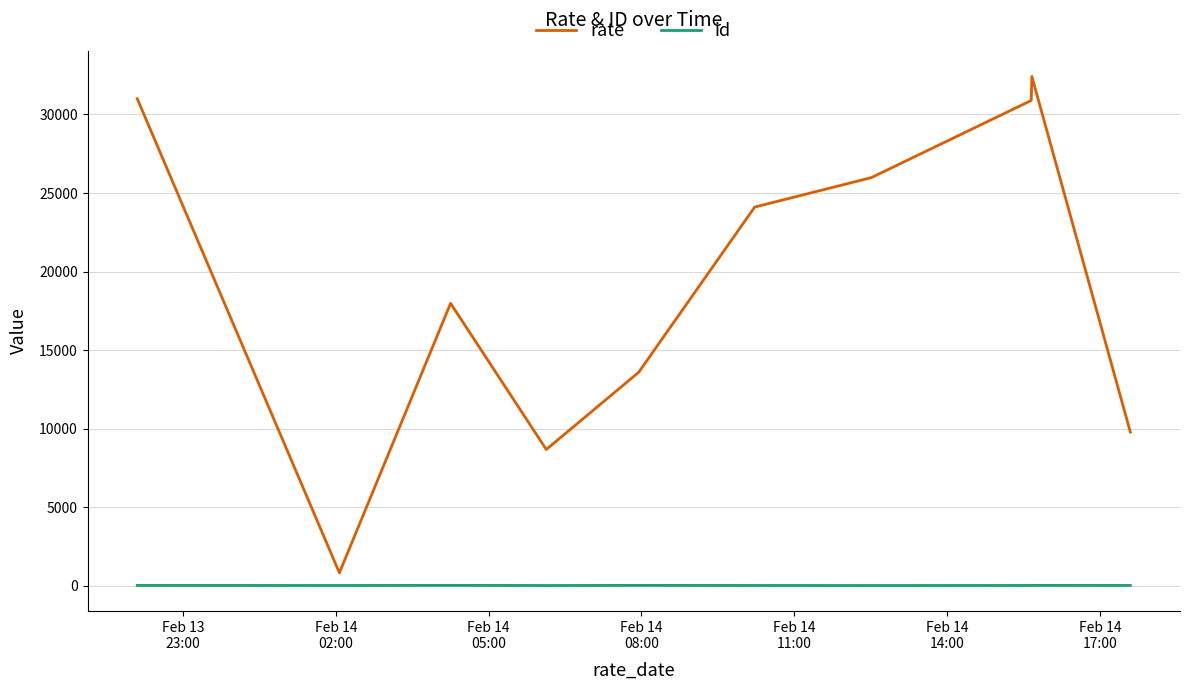

What is the difference between the maximum and minimum values in the rate series?

31616